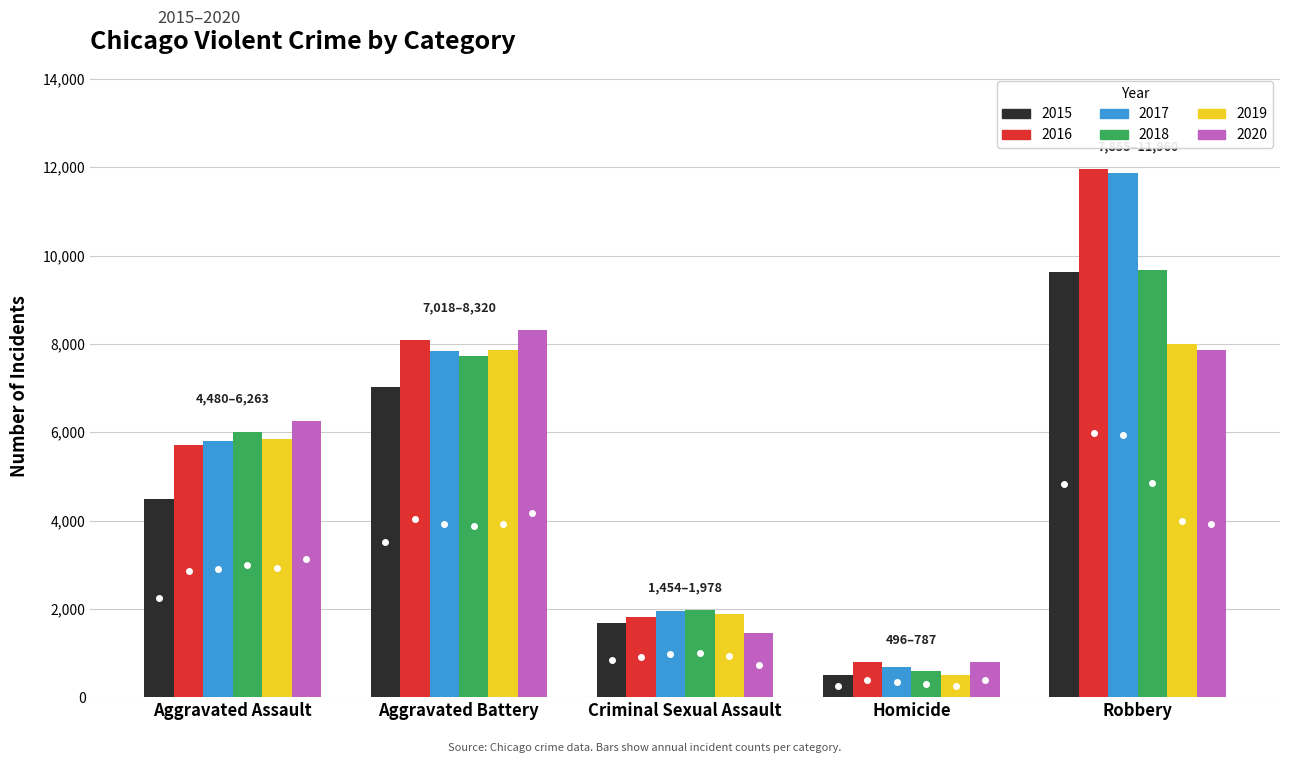

What is the sum of all 2015 values?

23302